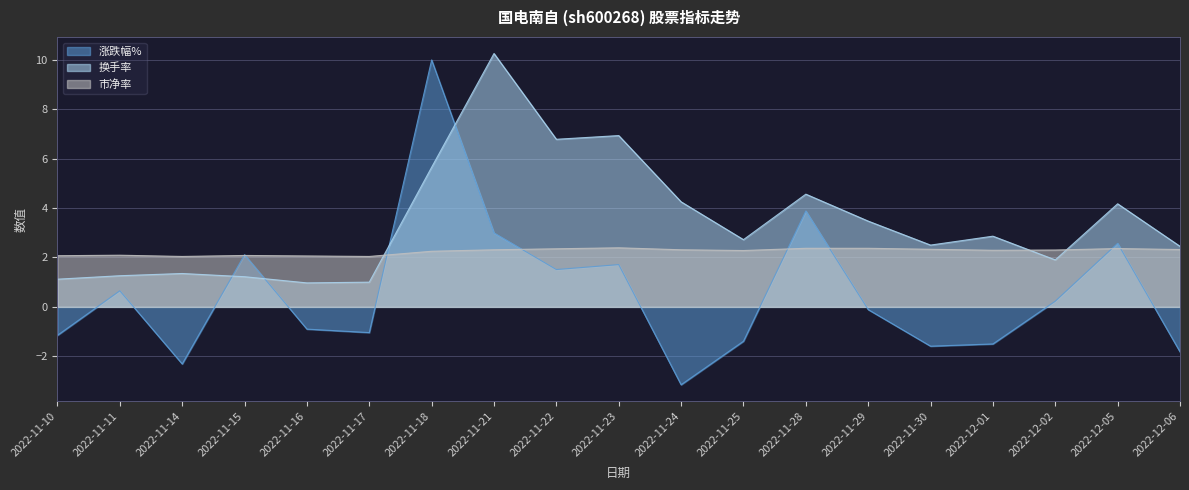

Rank the series by their maximum value, from lowest to highest.

市净率, 涨跌幅%, 换手率